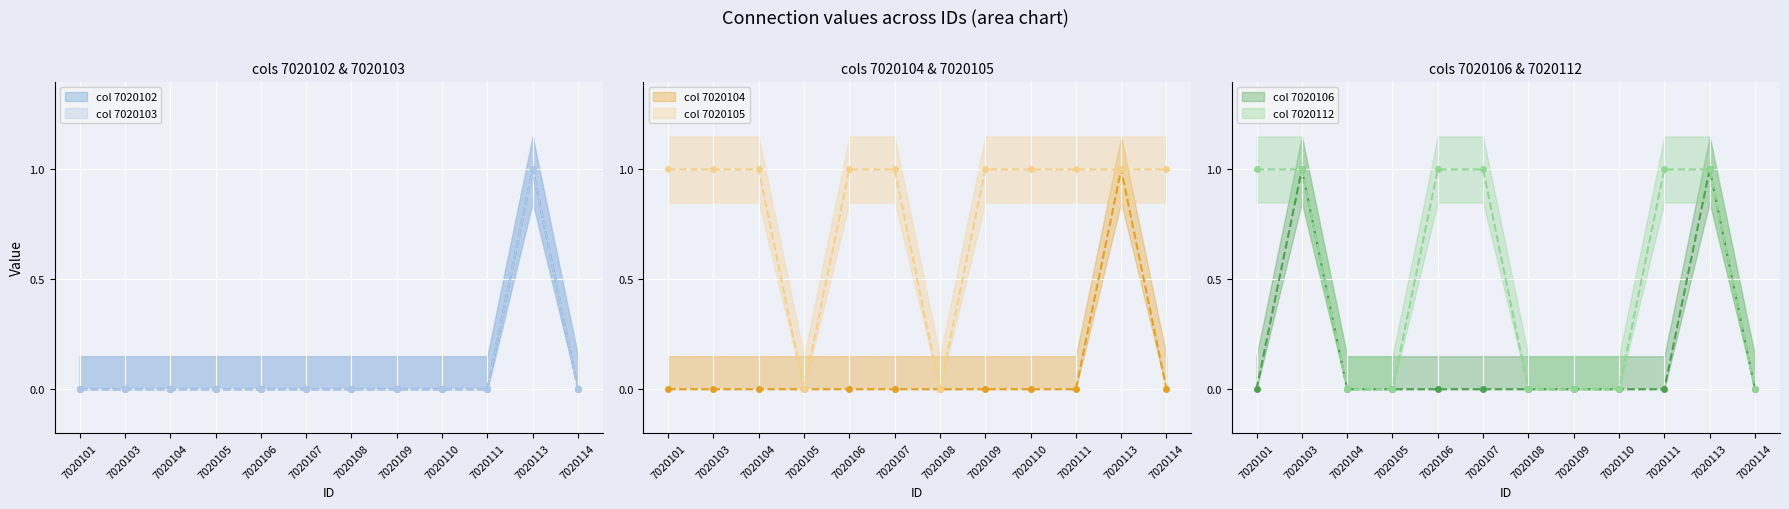

How many 7020106 values are between 0 and 1?

12